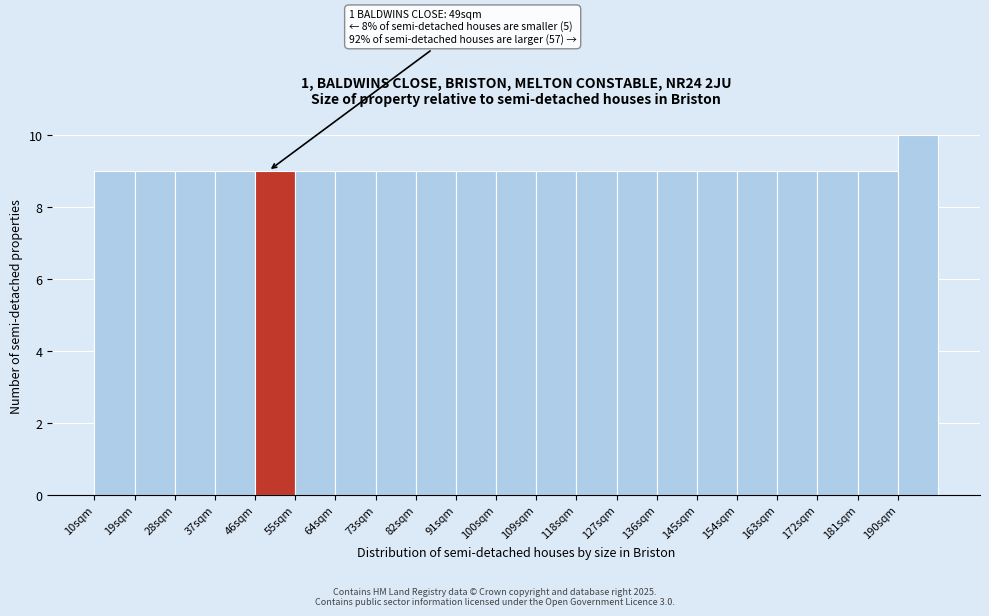

Over which range of the x-axis is the bar tallest?

190 to 199